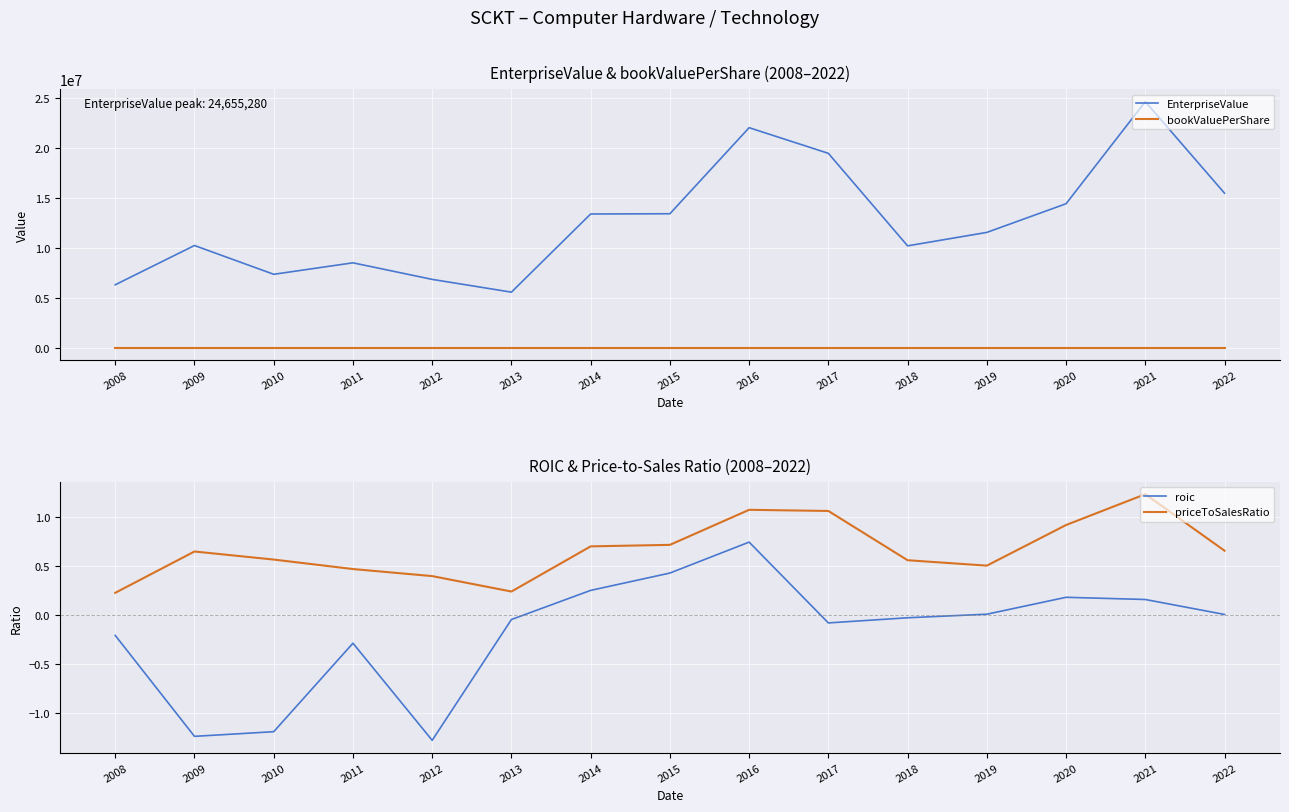

Read the bookValuePerShare value at 2015.

0.6